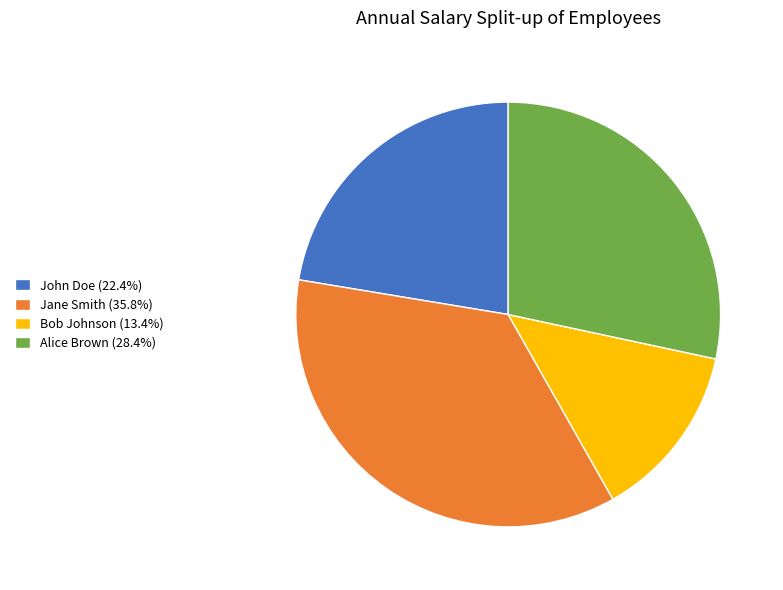

Do John Doe and Jane Smith together represent more than half of the pie?

Yes